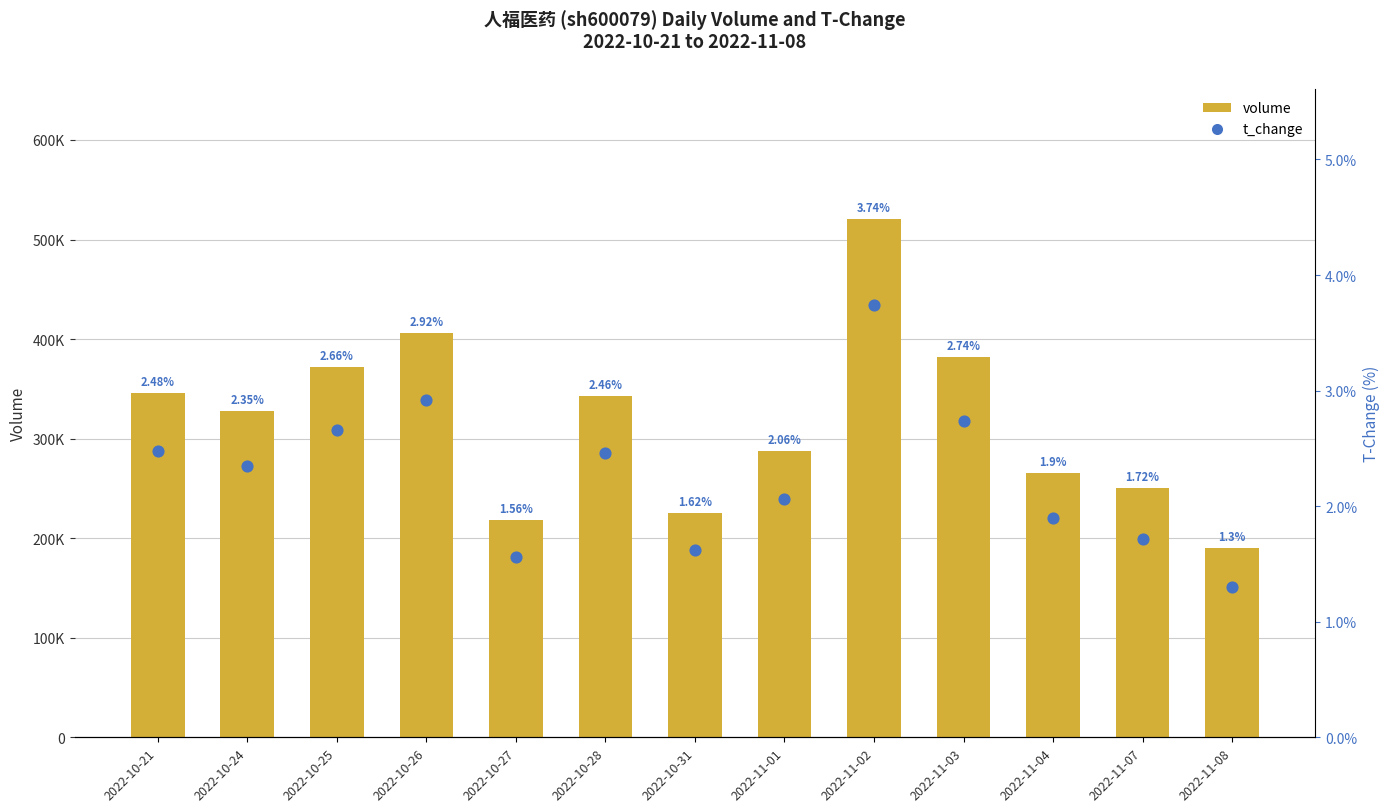

What is the total value across all series at 2022-11-07?

250312.7